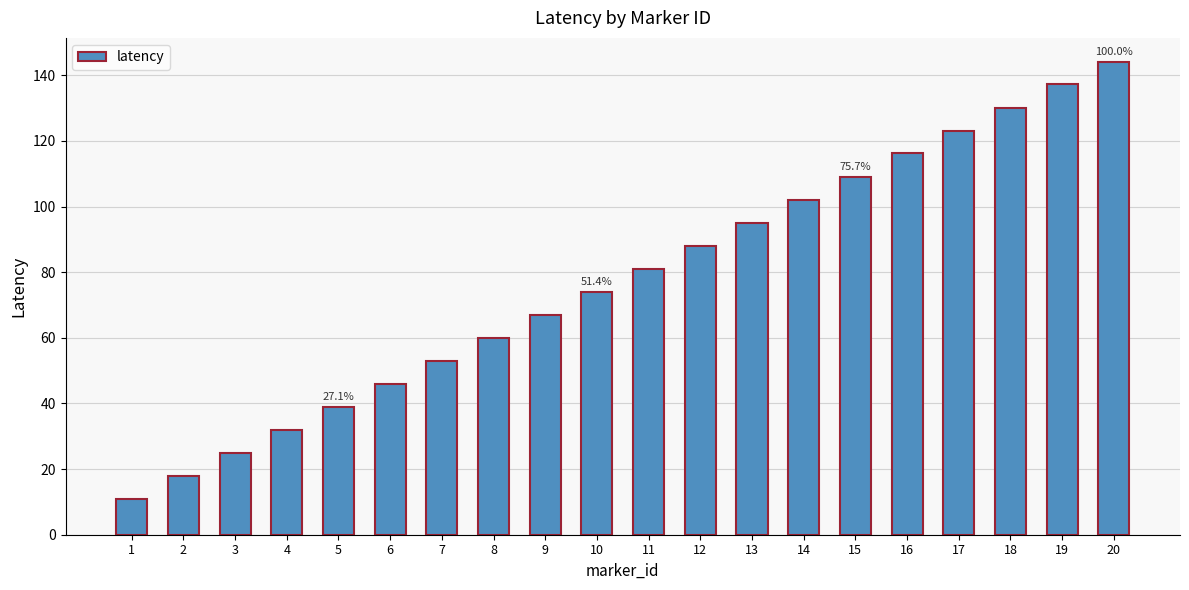

Is it true that the value at 18 is 203.7?

False